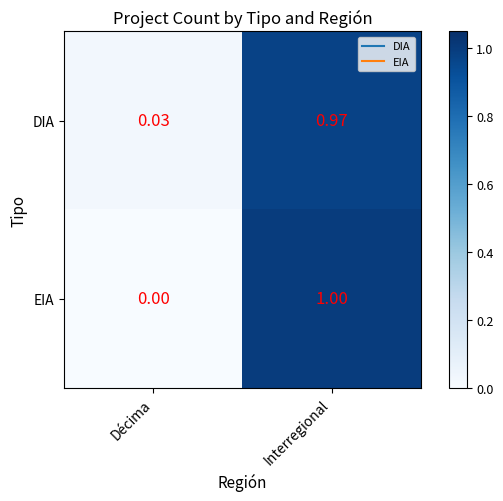

Where is DIA nearest to the value 0?

Décima